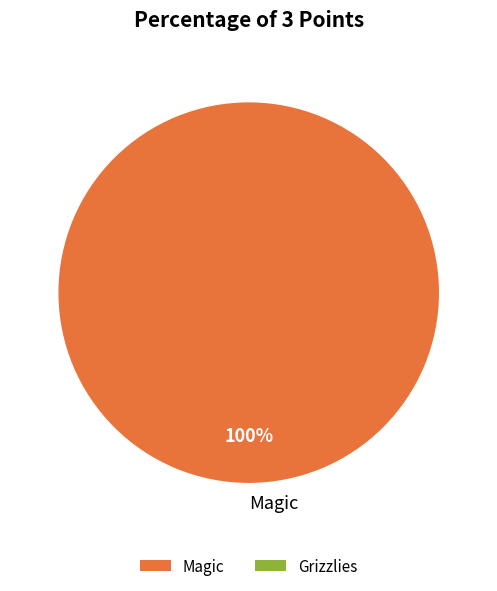

What percentage is the Magic slice, to the nearest percent?

100%